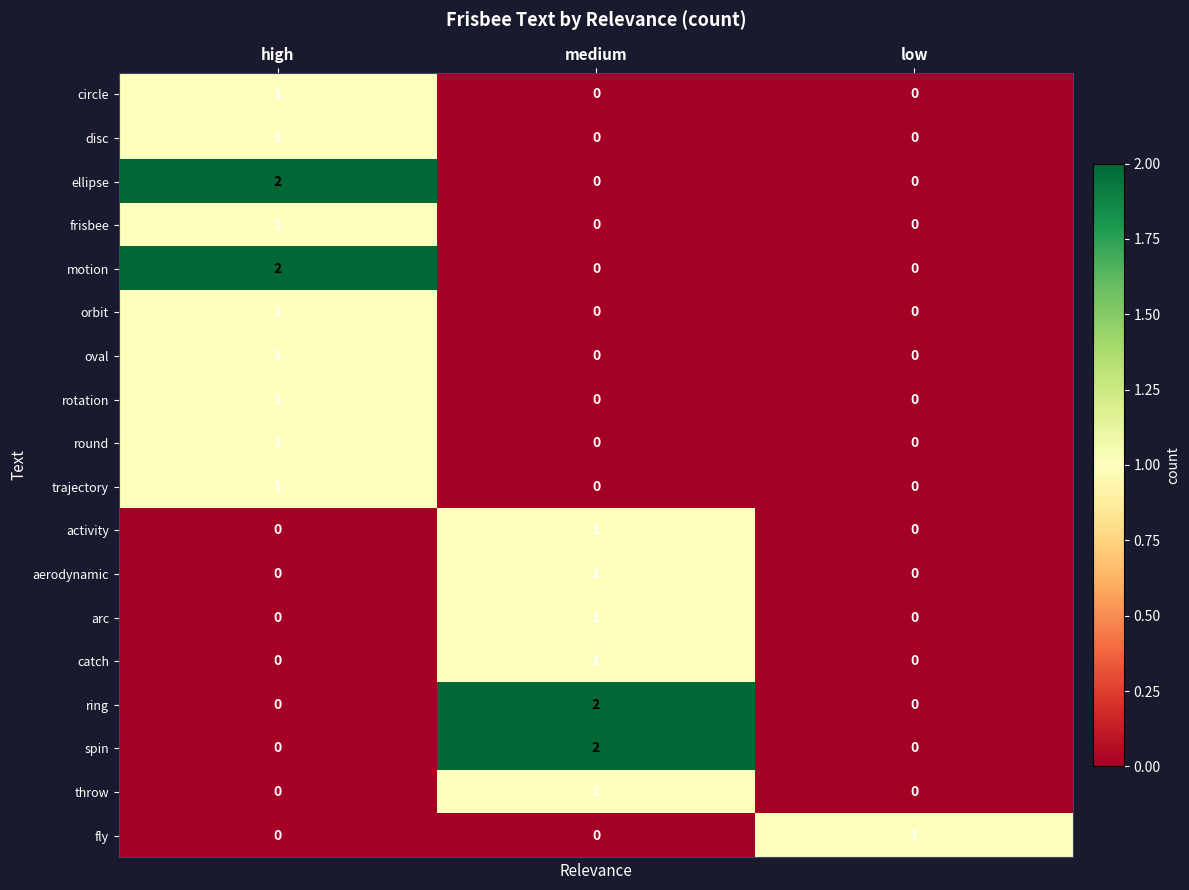

How many spin values are between 0 and 2?

3